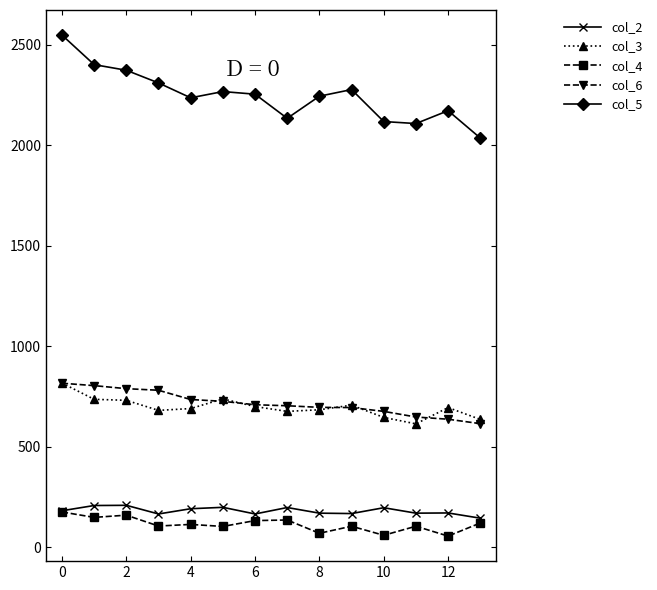

Which series has the largest total across all categories?

col_5